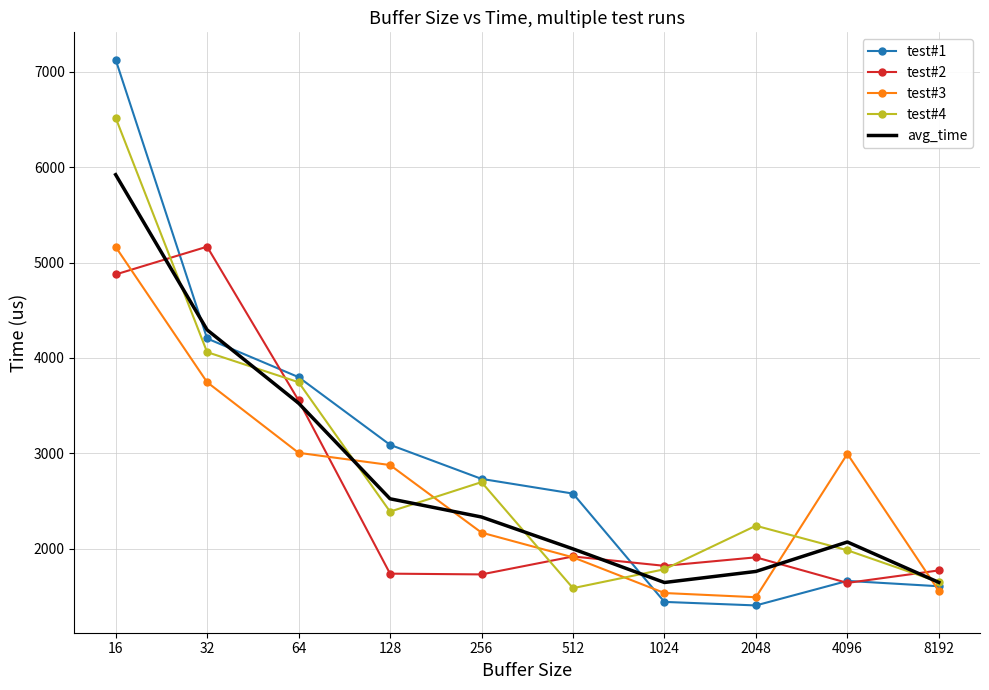

True or false: test#4 and test#3 cross at least once.

True